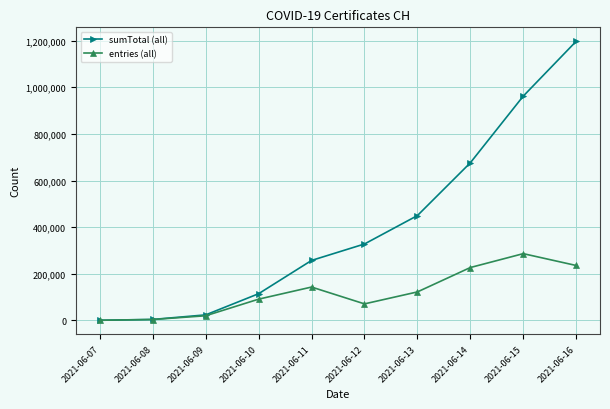

At which category is the sum across all series the highest?

2021-06-16